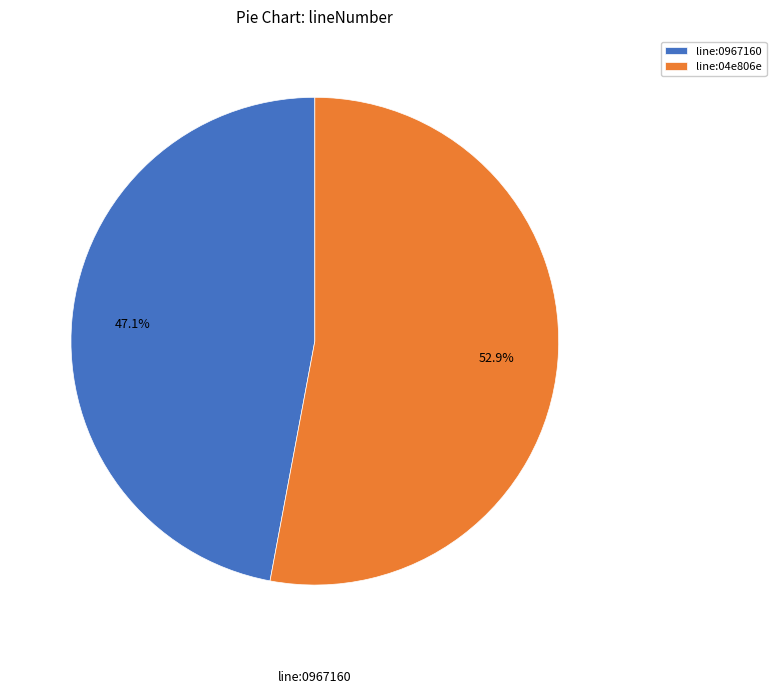

To the nearest percent, what is the average slice percentage?

50%